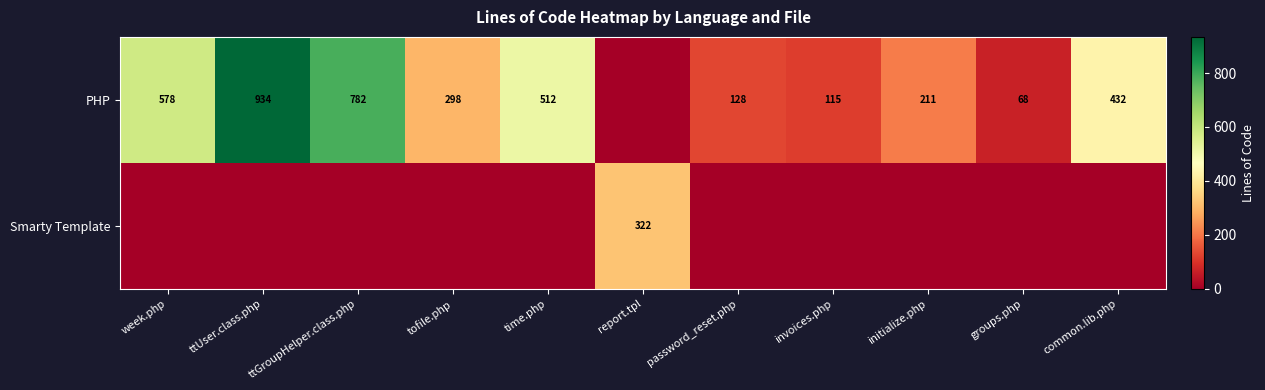

True or false: PHP has a value of 402 at week.php.

False